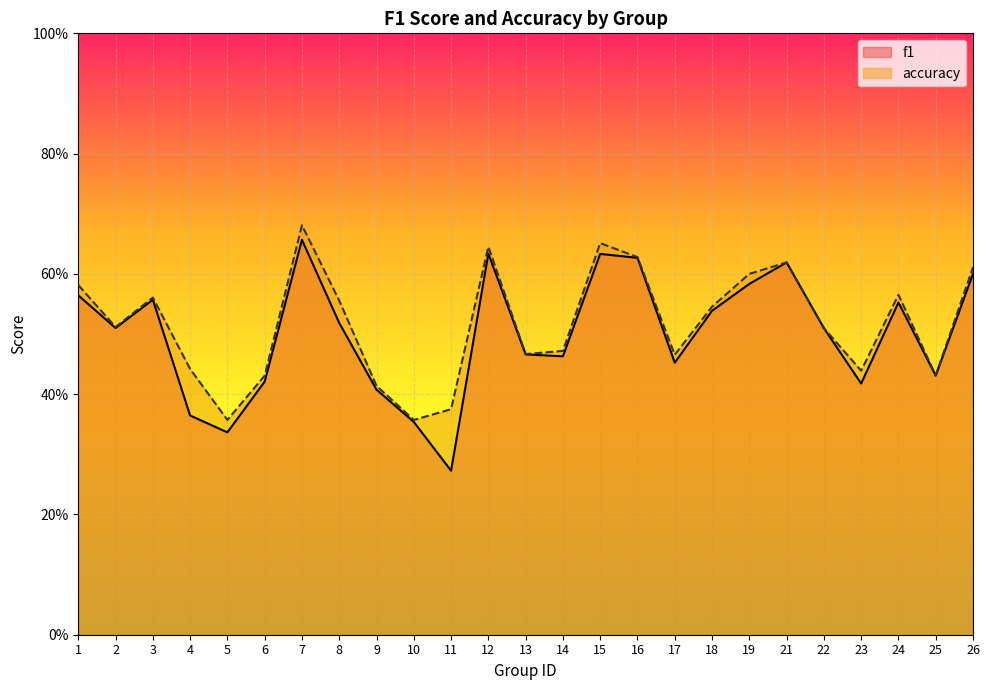

What is the value of the accuracy point at the 24th from the left?

0.4